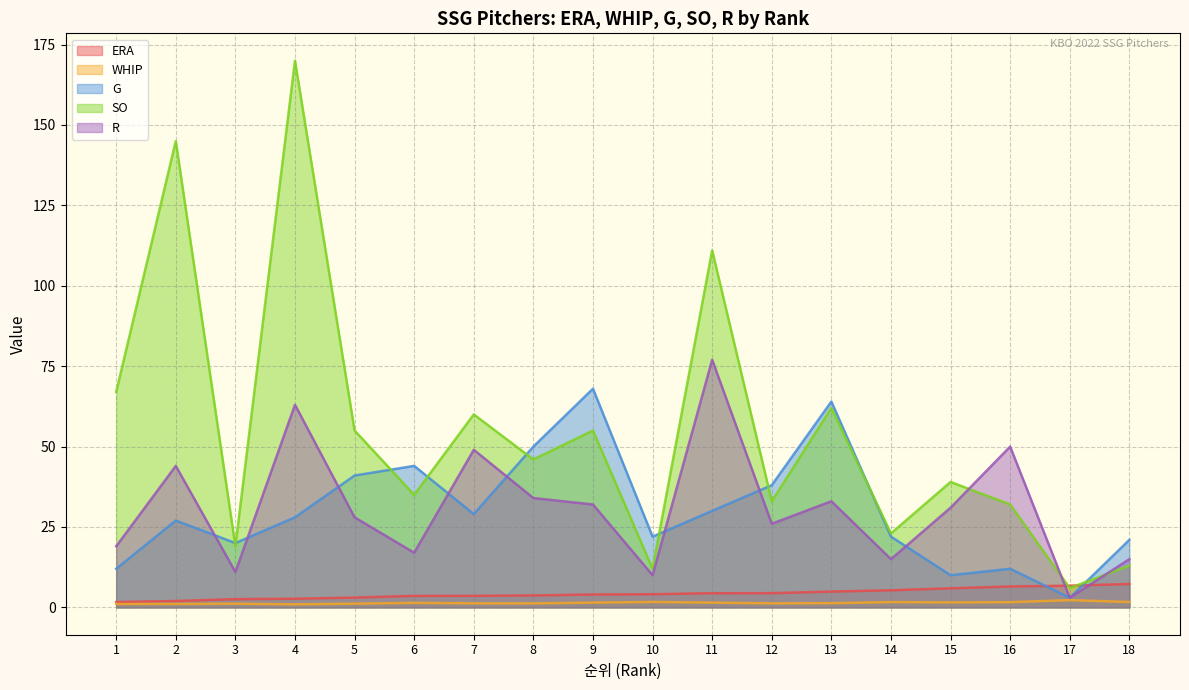

Is the value of G at 9 greater than the value of R at 18?

Yes